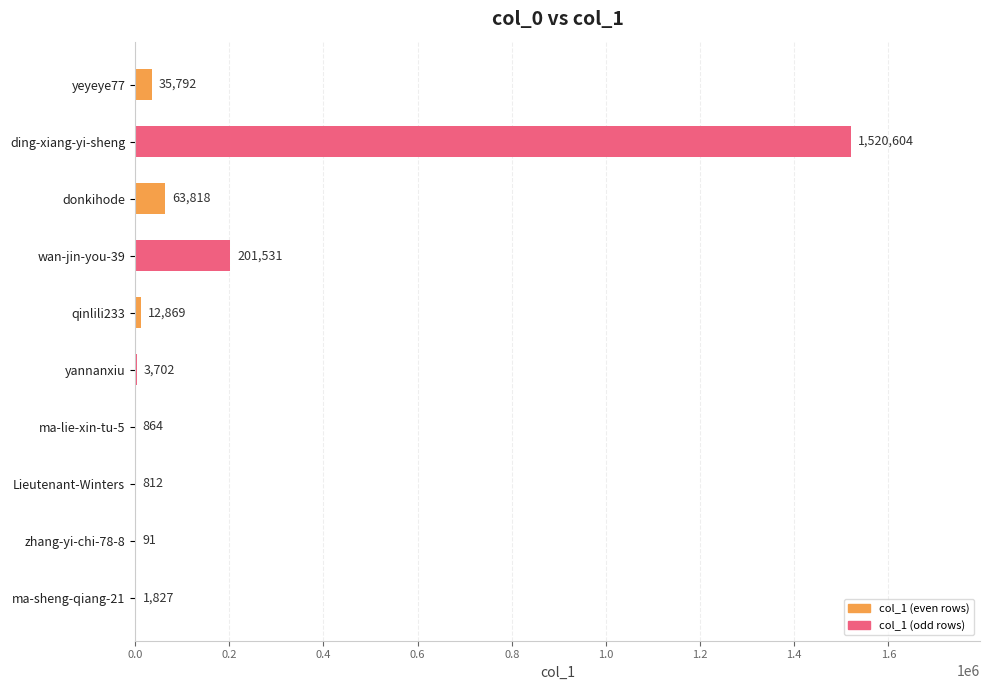

What is the sum of all values?

1841910